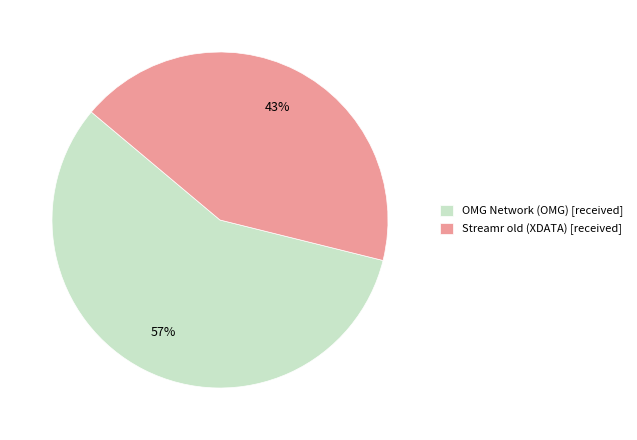

Count the number of slices in the pie.

2